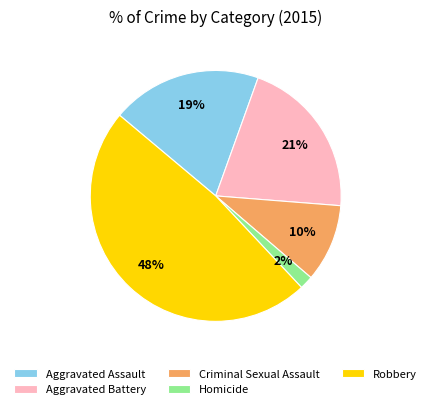

How many segments does this pie chart have?

5